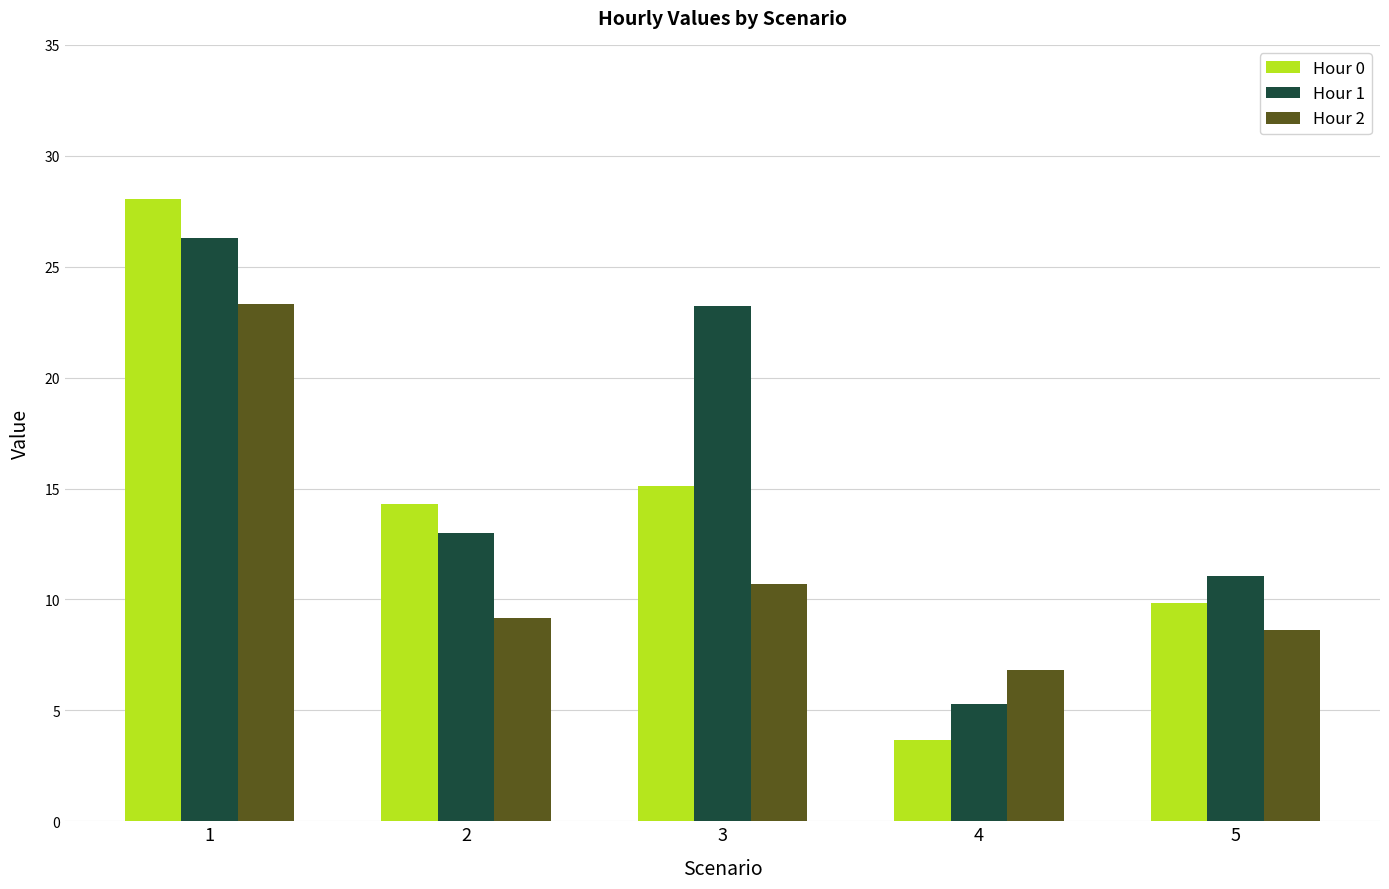

Rank the categories by Hour 0 value from lowest to highest.

4, 5, 2, 3, 1